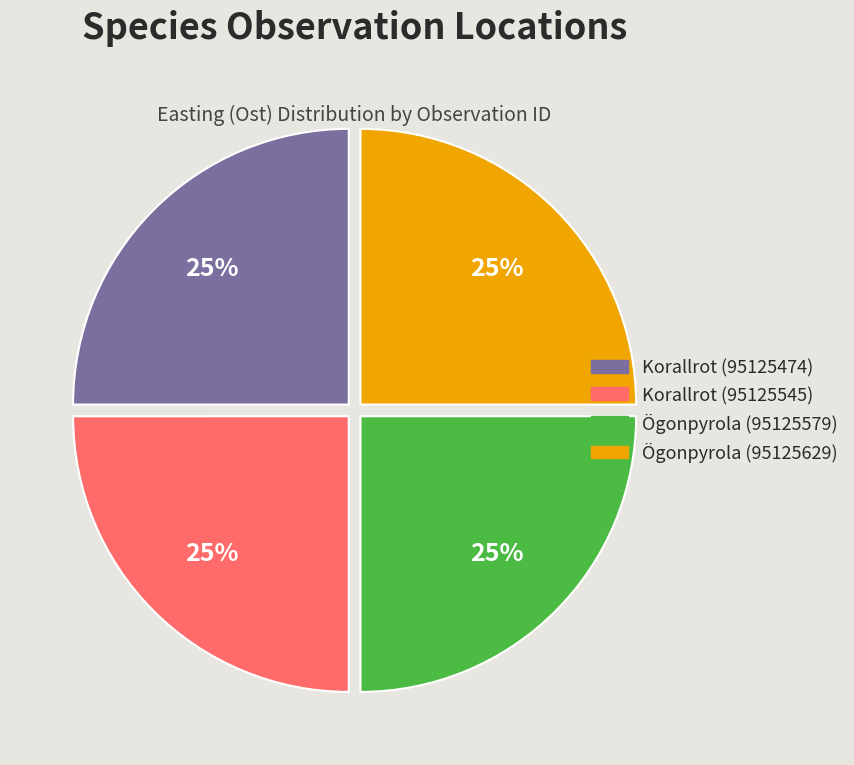

To the nearest percent, what percentage of the pie is Korallrot (95125545)?

25%